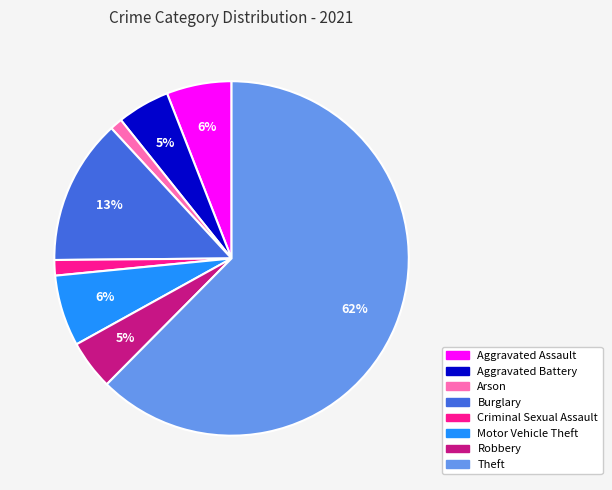

To the nearest percent, what percentage of the pie is Arson?

1%